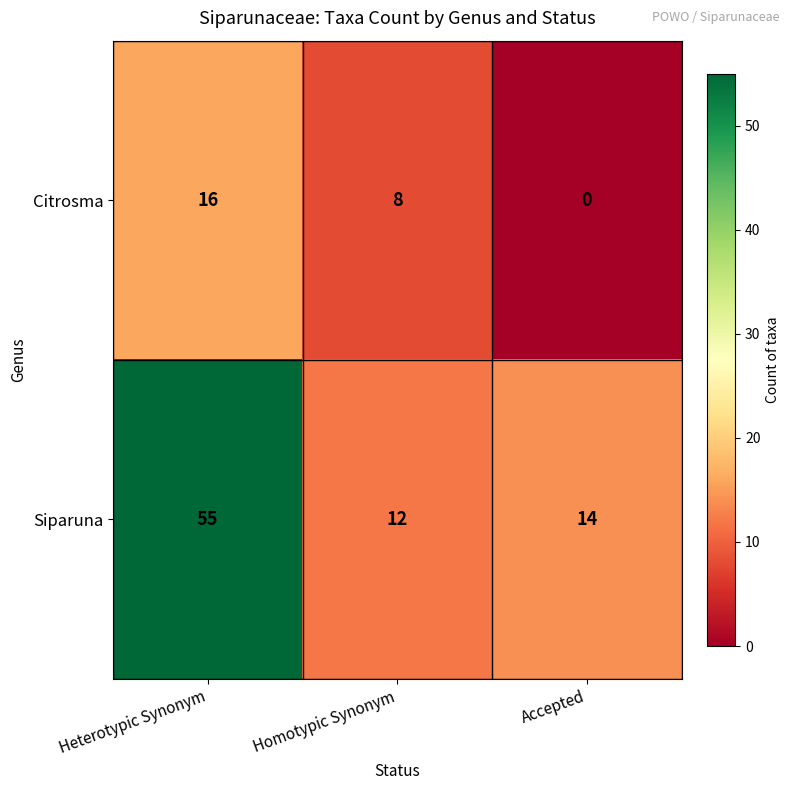

Reading right to left, extract all data points from this chart.

Citrosma: Accepted=0	Homotypic Synonym=8	Heterotypic Synonym=16
Siparuna: Accepted=14	Homotypic Synonym=12	Heterotypic Synonym=55